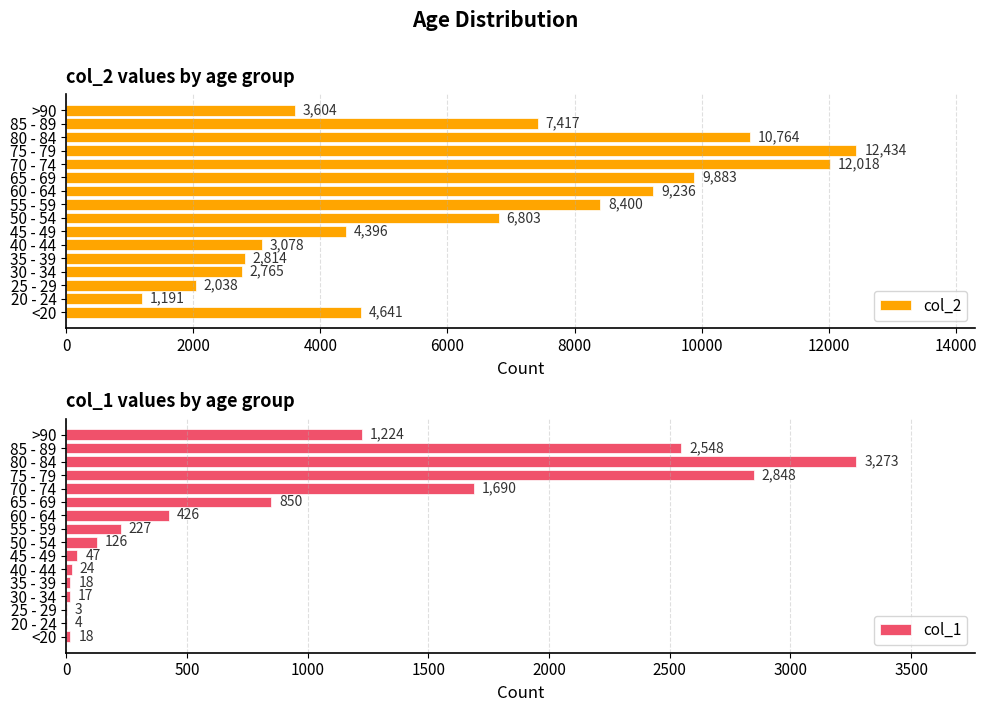

What is the average value of the col_1 series?

834